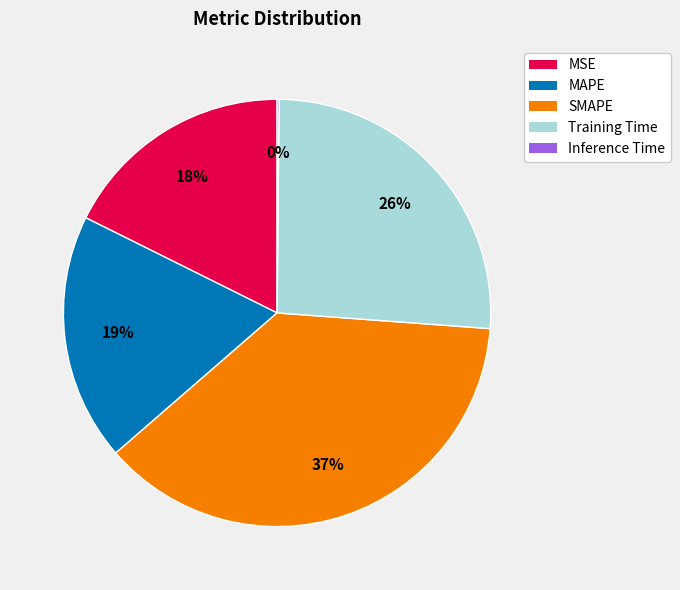

To the nearest percent, what is the difference between the MAPE and MSE slice percentages?

1%